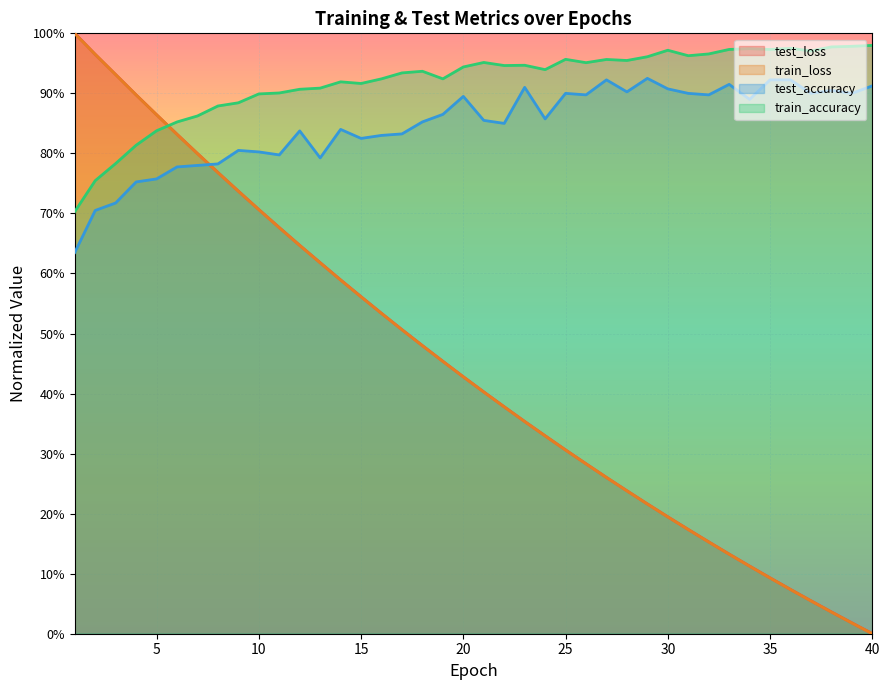

Reading left to right, what are all the values shown in this chart?

test_loss: 1=1.0	2=1.0	3=0.9	4=0.9	5=0.9	6=0.8	7=0.8	8=0.8	9=0.7	10=0.7	11=0.7	12=0.6	13=0.6	14=0.6	15=0.6	16=0.5	17=0.5	18=0.5	19=0.5	20=0.4	21=0.4	22=0.4	23=0.4	24=0.3	25=0.3	26=0.3	27=0.3	28=0.2	29=0.2	30=0.2	31=0.2	32=0.2	33=0.1	34=0.1	35=0.1	36=0.1	37=0.1	38=0.0	39=0.0	40=0.0
train_loss: 1=1.0	2=1.0	3=0.9	4=0.9	5=0.9	6=0.8	7=0.8	8=0.8	9=0.7	10=0.7	11=0.7	12=0.6	13=0.6	14=0.6	15=0.6	16=0.5	17=0.5	18=0.5	19=0.5	20=0.4	21=0.4	22=0.4	23=0.4	24=0.3	25=0.3	26=0.3	27=0.3	28=0.2	29=0.2	30=0.2	31=0.2	32=0.2	33=0.1	34=0.1	35=0.1	36=0.1	37=0.1	38=0.0	39=0.0	40=0.0
test_accuracy: 1=0.6	2=0.7	3=0.7	4=0.8	5=0.8	6=0.8	7=0.8	8=0.8	9=0.8	10=0.8	11=0.8	12=0.8	13=0.8	14=0.8	15=0.8	16=0.8	17=0.8	18=0.9	19=0.9	20=0.9	21=0.9	22=0.8	23=0.9	24=0.9	25=0.9	26=0.9	27=0.9	28=0.9	29=0.9	30=0.9	31=0.9	32=0.9	33=0.9	34=0.9	35=0.9	36=0.9	37=0.9	38=0.9	39=0.9	40=0.9
train_accuracy: 1=0.7	2=0.8	3=0.8	4=0.8	5=0.8	6=0.9	7=0.9	8=0.9	9=0.9	10=0.9	11=0.9	12=0.9	13=0.9	14=0.9	15=0.9	16=0.9	17=0.9	18=0.9	19=0.9	20=0.9	21=1.0	22=0.9	23=0.9	24=0.9	25=1.0	26=1.0	27=1.0	28=1.0	29=1.0	30=1.0	31=1.0	32=1.0	33=1.0	34=1.0	35=1.0	36=1.0	37=1.0	38=1.0	39=1.0	40=1.0